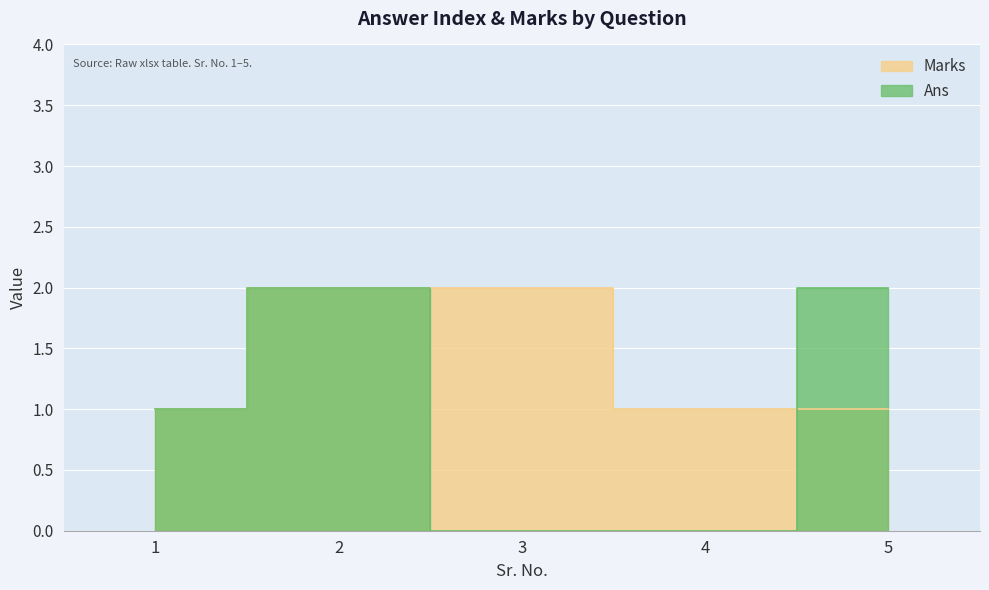

Which series has the widest spread of values?

Ans